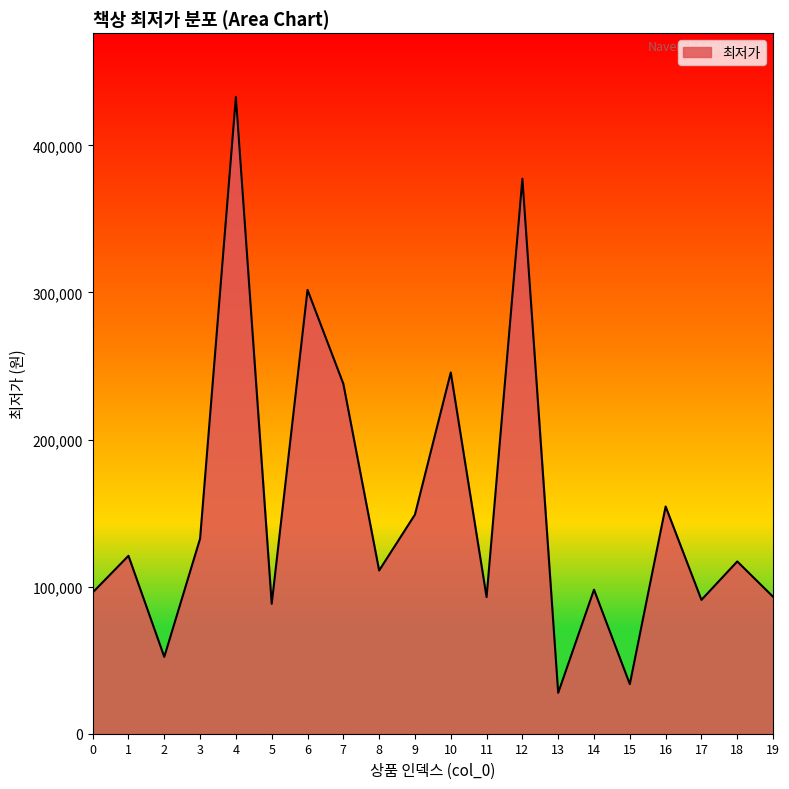

What is the difference between the maximum and minimum values?

405190